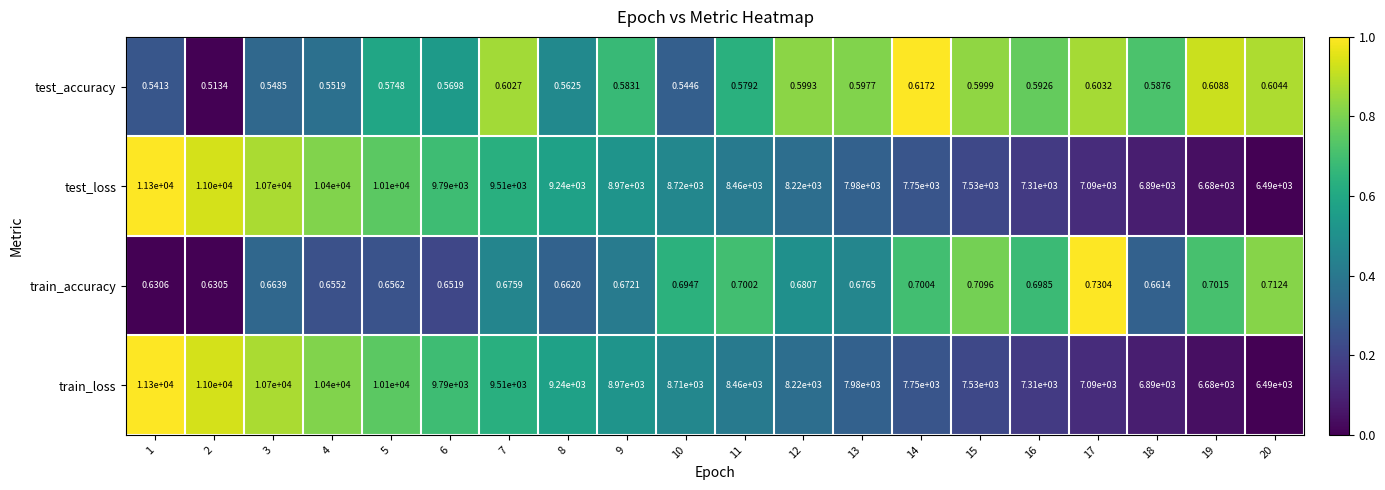

At 10, list the series in order from largest to smallest.

test_loss, train_loss, train_accuracy, test_accuracy